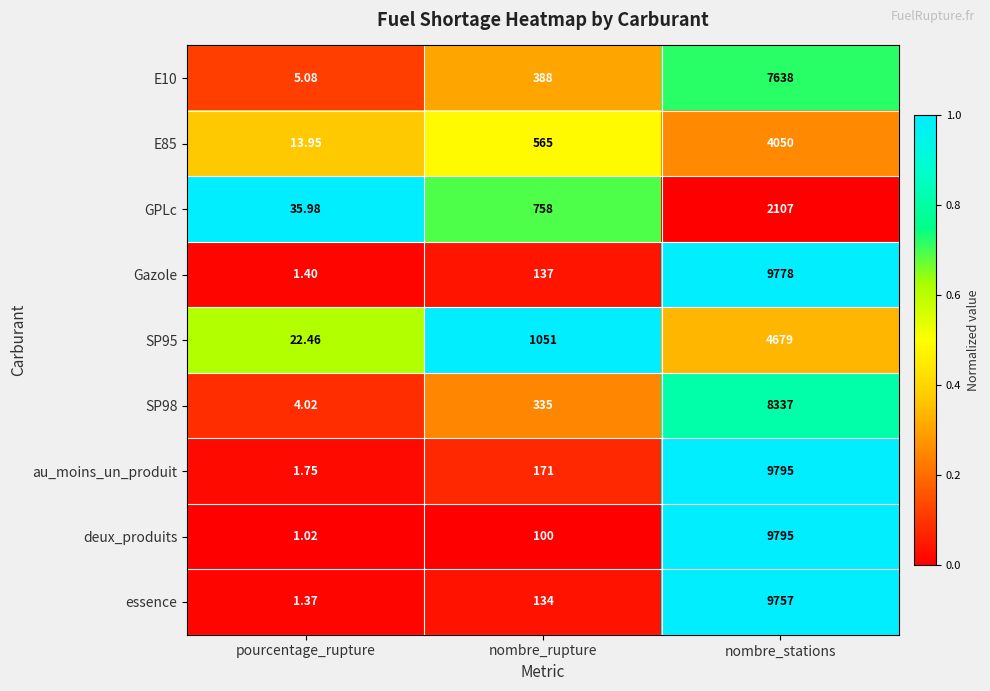

At which label does SP95 reach its peak?

nombre_stations